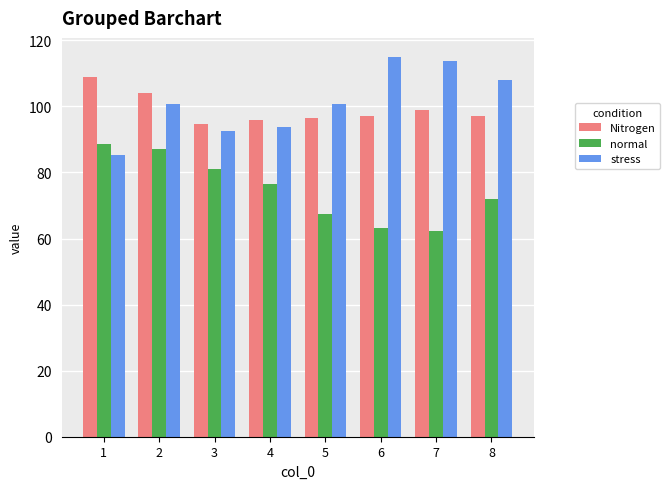

How many bars are there in total?

24